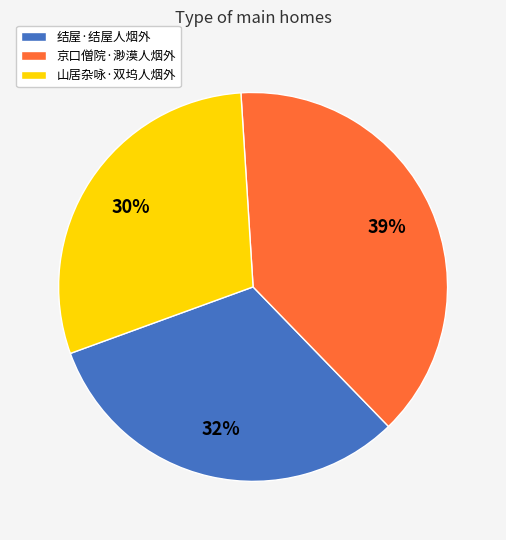

Does any single category account for the majority?

No